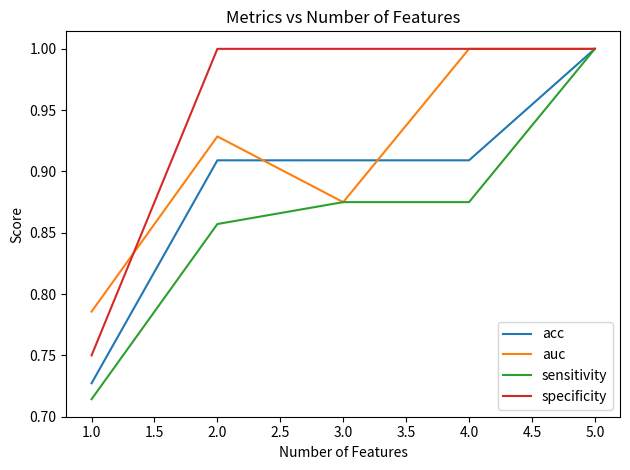

What is the total value across all series at 5.0?

4.0